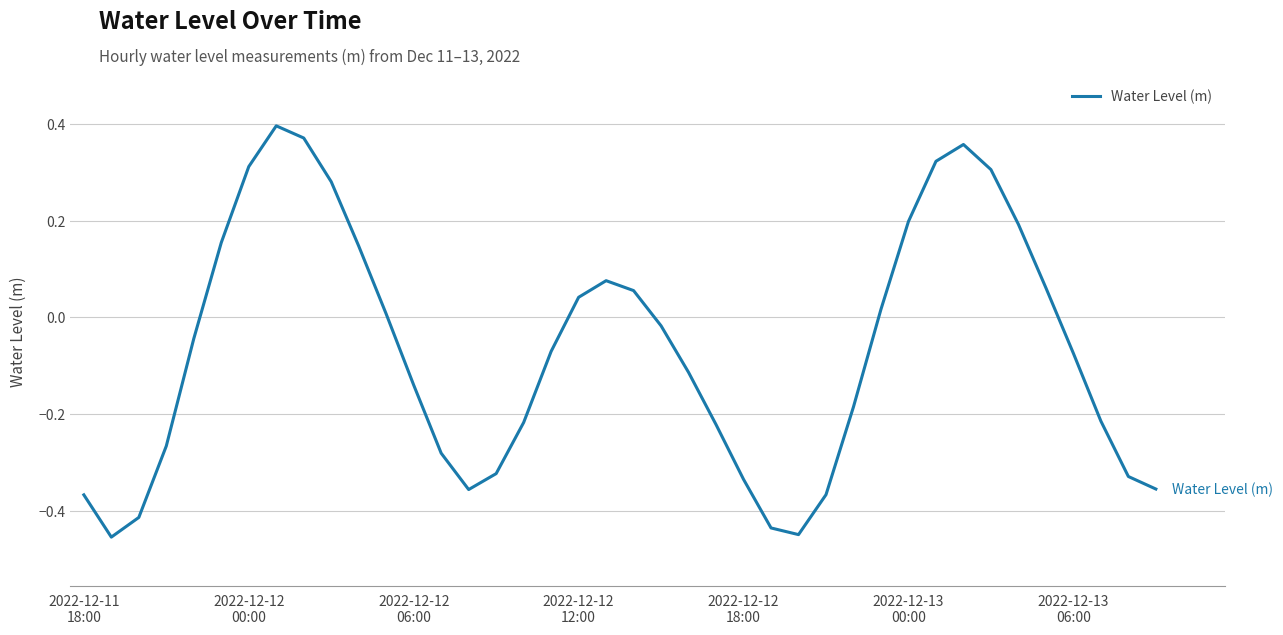

What is the difference between the maximum and minimum values?

0.9